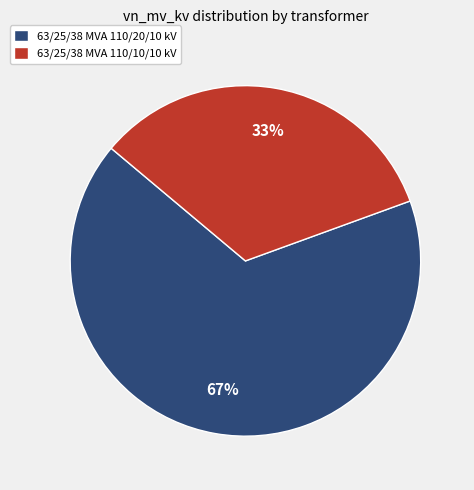

To the nearest percent, what is the average slice percentage?

50%